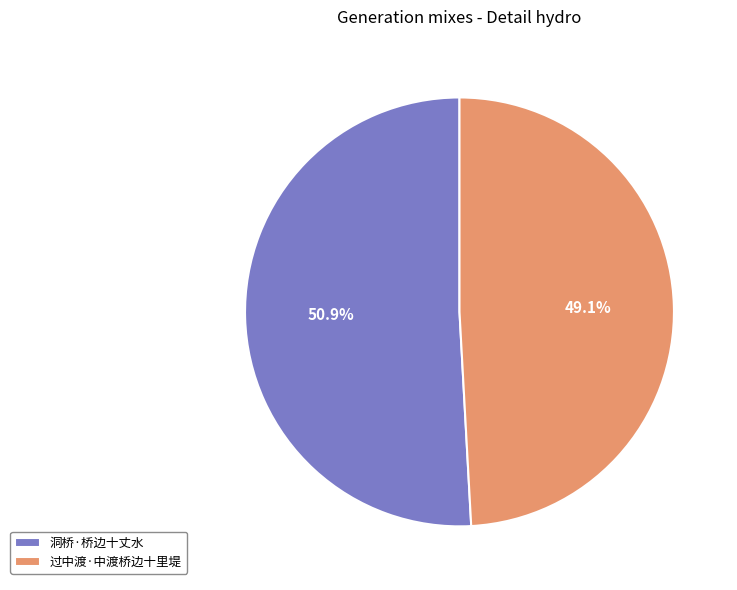

Between 过中渡·中渡桥边十里堤 and 洞桥·桥边十丈水, which is larger?

洞桥·桥边十丈水